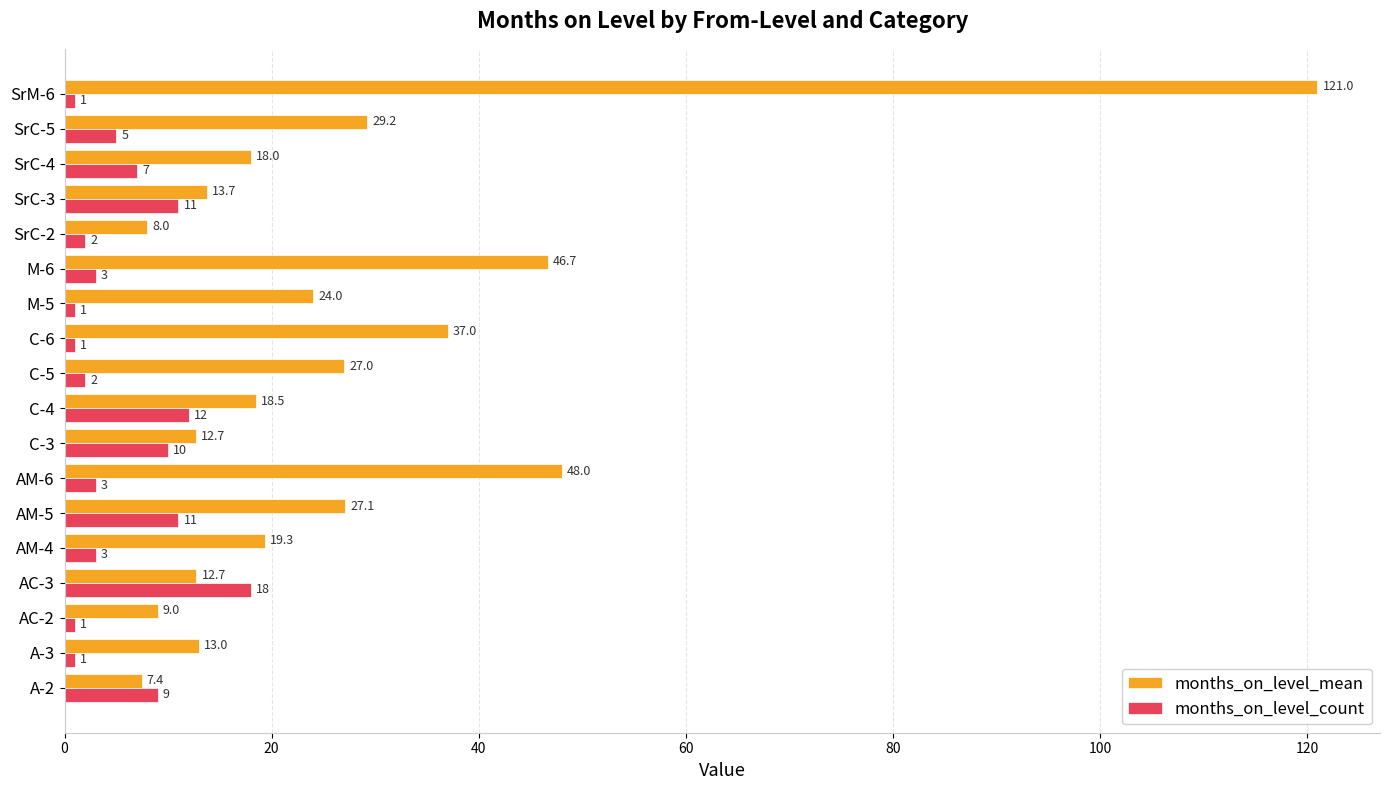

What is the highest value of the months_on_level_count series?

18.0